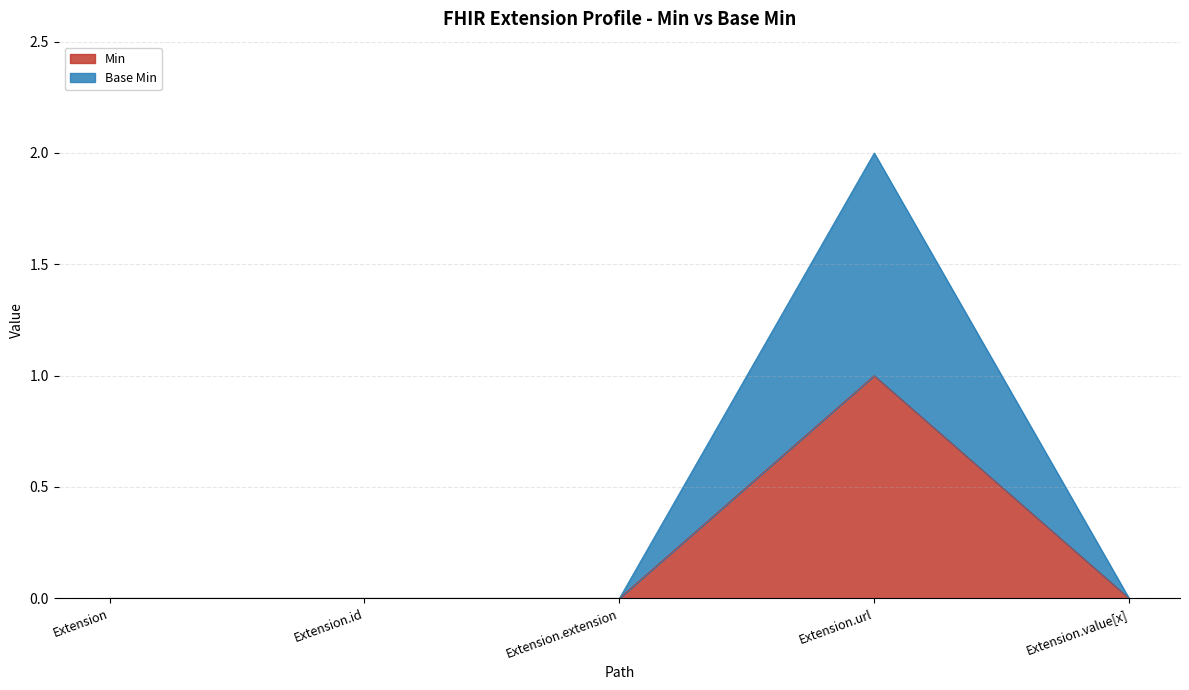

List the labels in order of Base Min value, largest first.

Extension.url, Extension, Extension.id, Extension.extension, Extension.value[x]